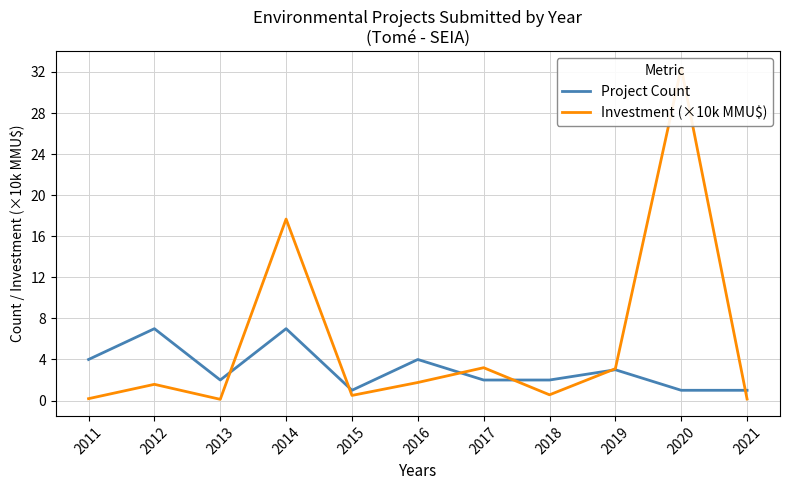

At which label is Project Count closest to 4?

2016